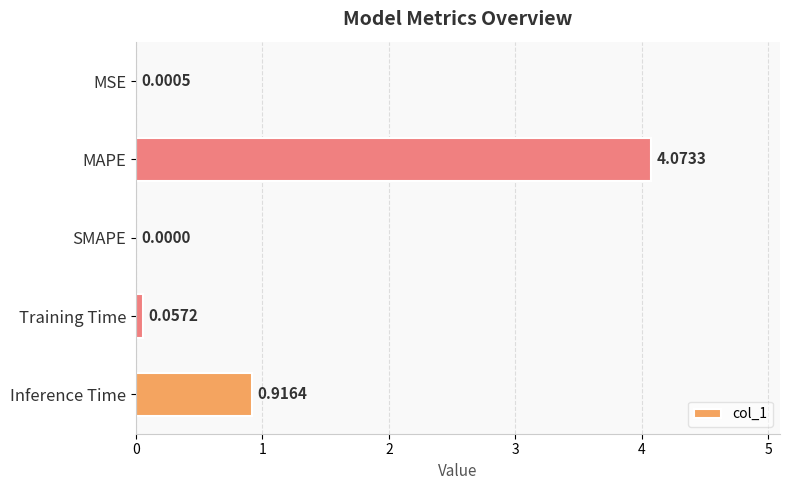

Between Inference Time and SMAPE, which is larger?

Inference Time